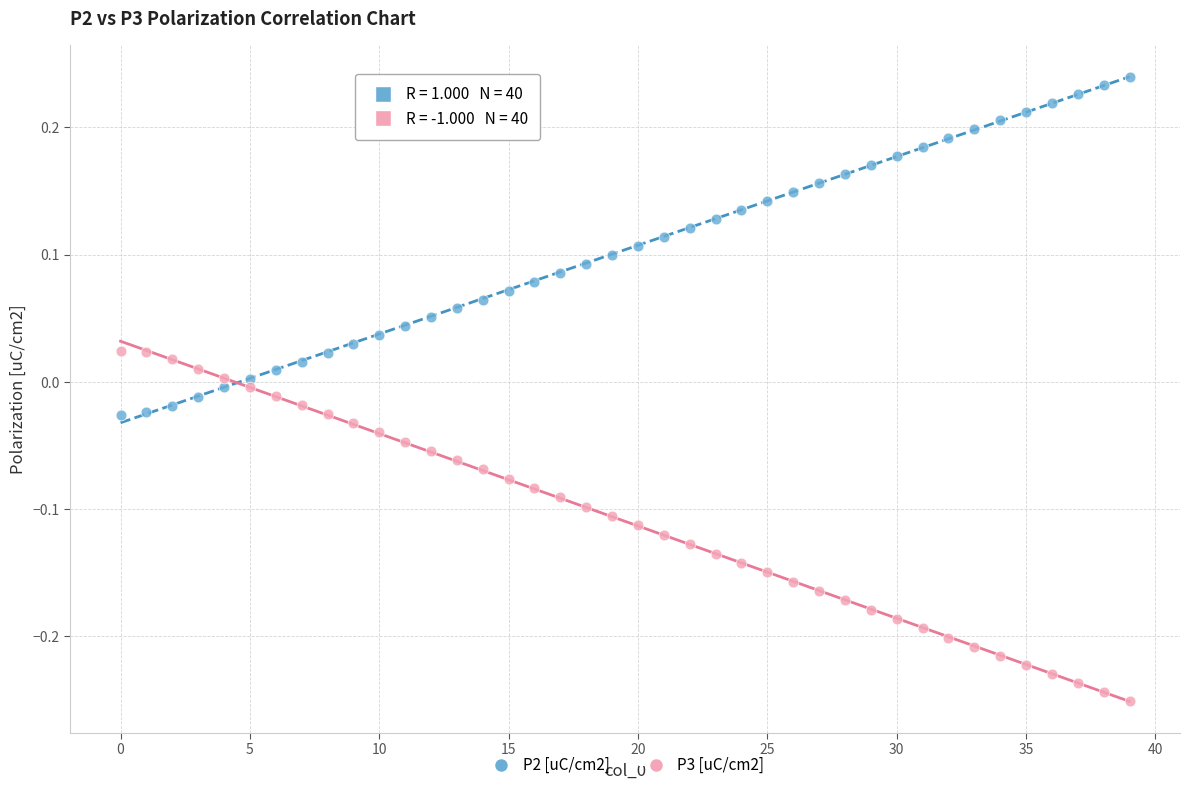

Which series reaches the maximum Y coordinate?

P2 [uC/cm2]